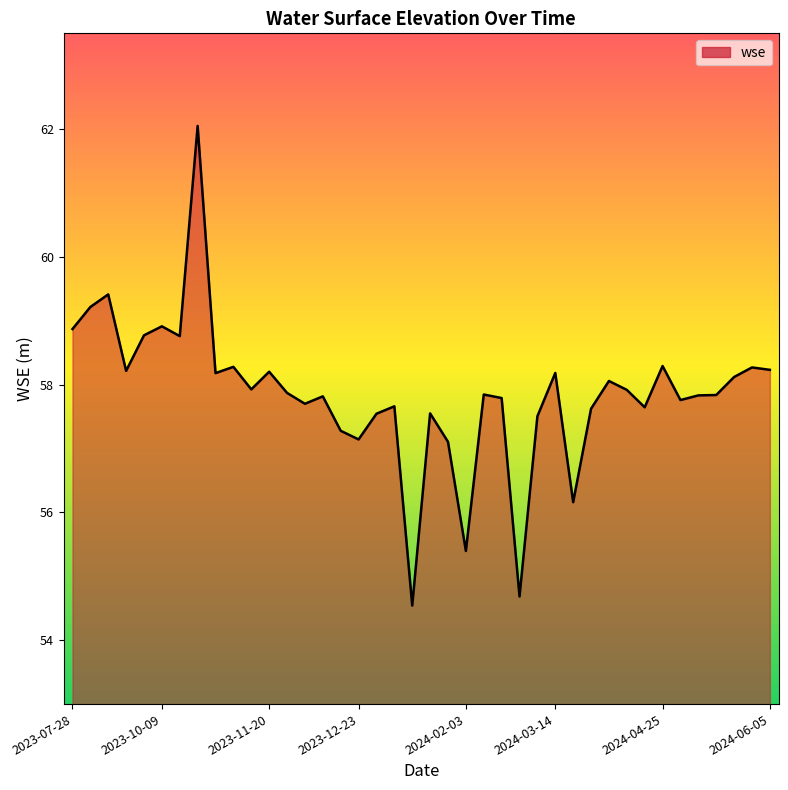

How many values exceed 57?

36